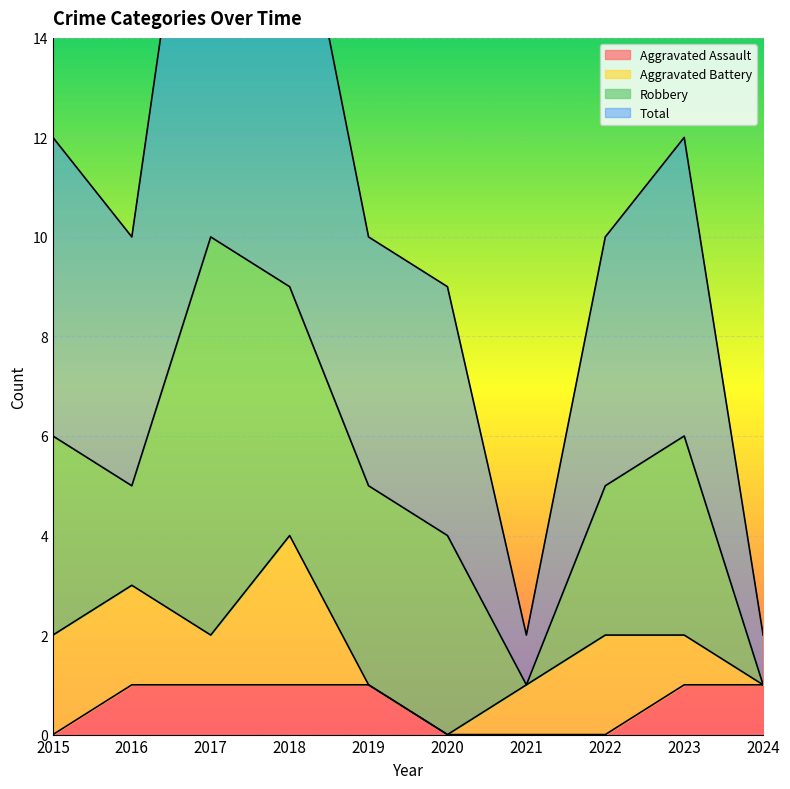

Which has a higher value, 2019 or 2020?

2019